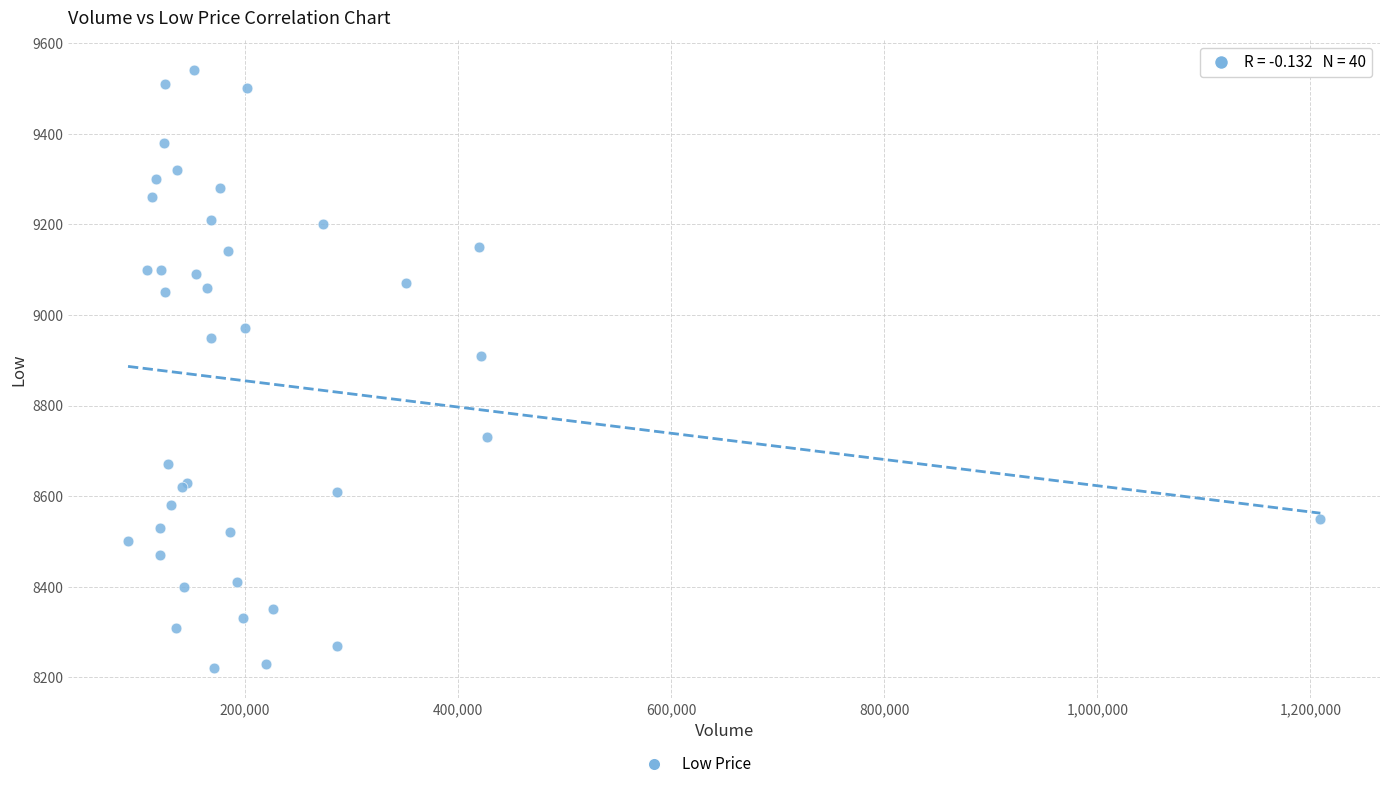

What Y value in the scatter plot is closest to 8880?

8910